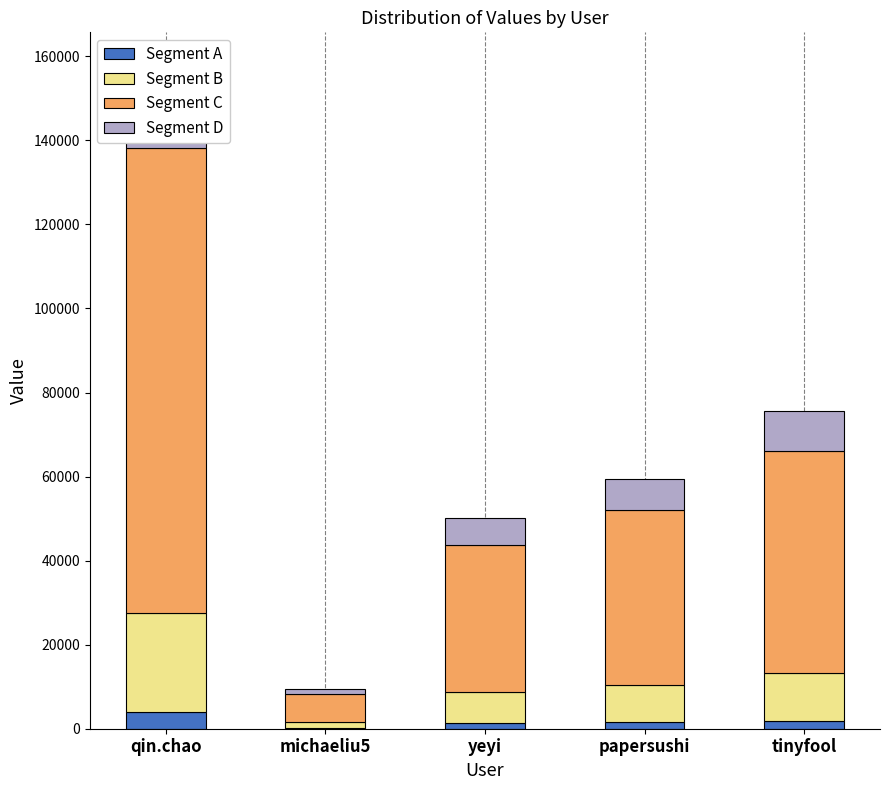

What are all the series names shown in the legend?

Segment A, Segment B, Segment C, Segment D